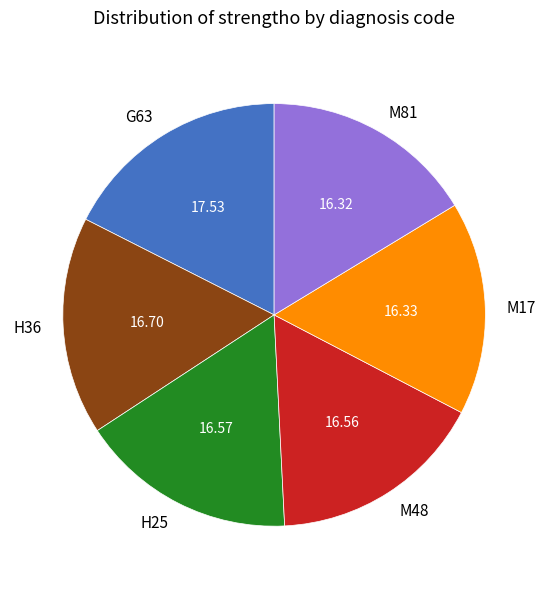

How many segments does this pie chart have?

6